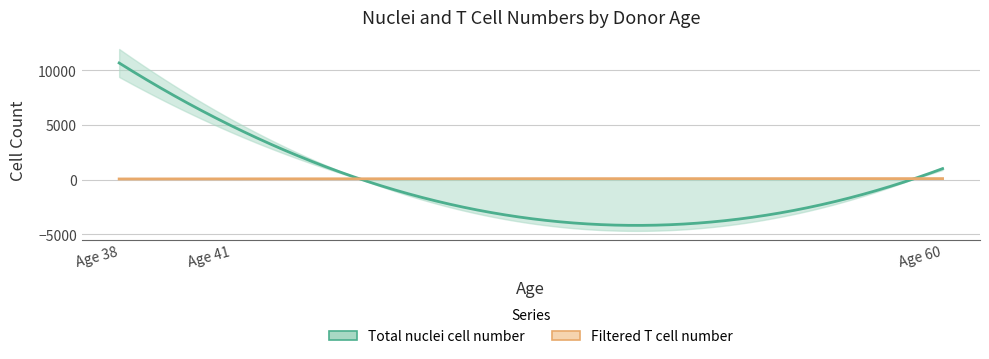

Which series has the widest spread of values?

Total nuclei cell number